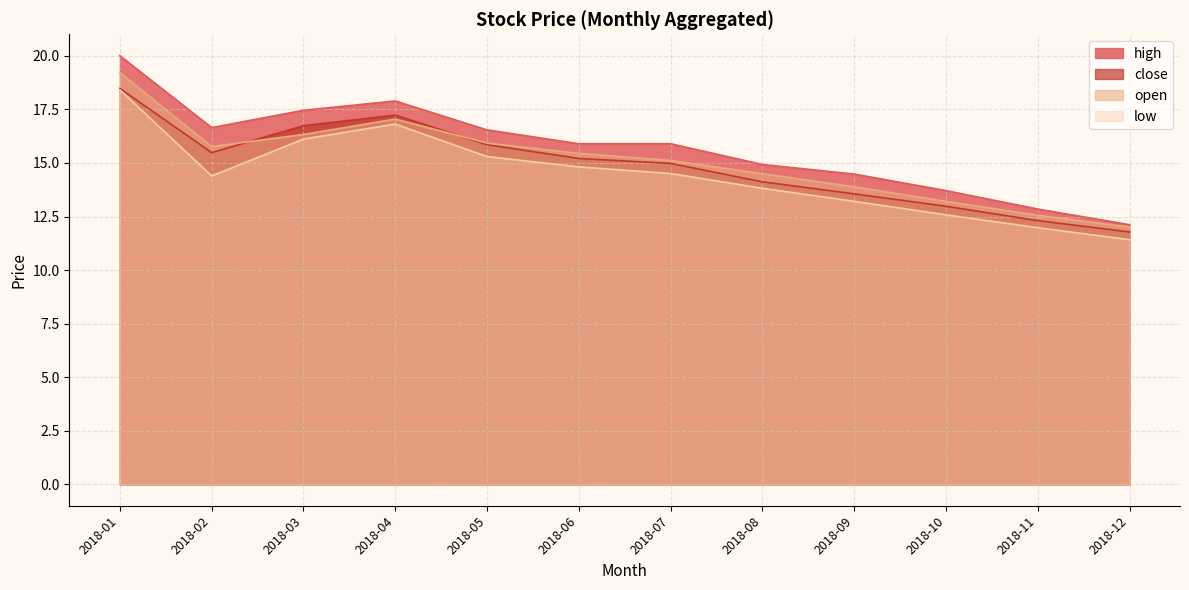

What is the value of the high point at the 2nd from the left?

16.7